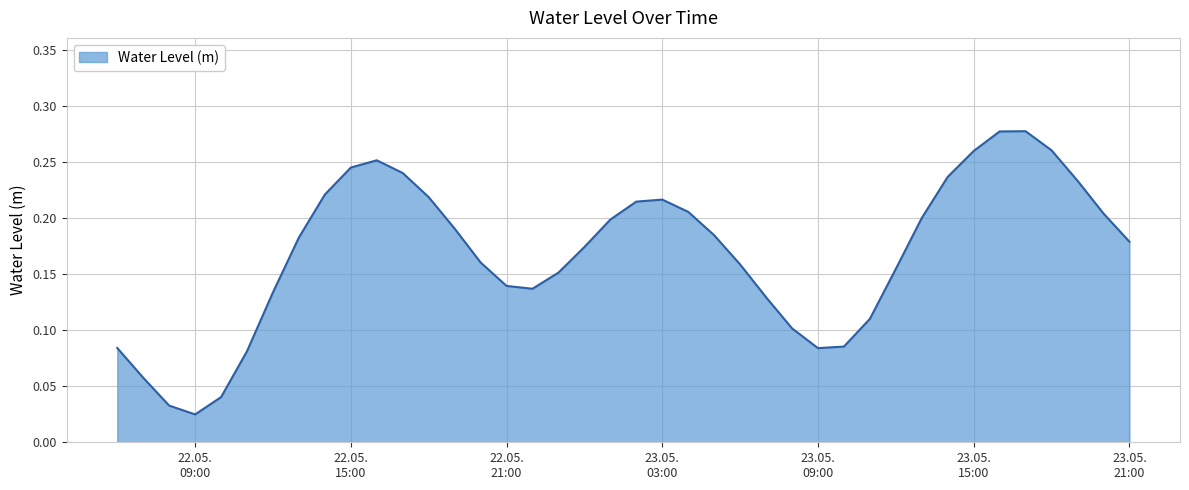

Rank the categories by value from lowest to highest.

2023-05-22 09:00:00, 2023-05-22 08:00:00, 2023-05-22 10:00:00, 2023-05-22 07:00:00, 2023-05-22 11:00:00, 2023-05-23 09:00:00, 2023-05-22 06:00:00, 2023-05-23 10:00:00, 2023-05-23 08:00:00, 2023-05-23 11:00:00, 2023-05-23 07:00:00, 2023-05-22 12:00:00, 2023-05-22 22:00:00, 2023-05-22 21:00:00, 2023-05-22 23:00:00, 2023-05-23 12:00:00, 2023-05-23 06:00:00, 2023-05-22 20:00:00, 2023-05-23 00:00:00, 2023-05-23 21:00:00, 2023-05-22 13:00:00, 2023-05-23 05:00:00, 2023-05-22 19:00:00, 2023-05-23 01:00:00, 2023-05-23 13:00:00, 2023-05-23 20:00:00, 2023-05-23 04:00:00, 2023-05-23 02:00:00, 2023-05-23 03:00:00, 2023-05-22 18:00:00, 2023-05-22 14:00:00, 2023-05-23 19:00:00, 2023-05-23 14:00:00, 2023-05-22 17:00:00, 2023-05-22 15:00:00, 2023-05-22 16:00:00, 2023-05-23 15:00:00, 2023-05-23 18:00:00, 2023-05-23 16:00:00, 2023-05-23 17:00:00